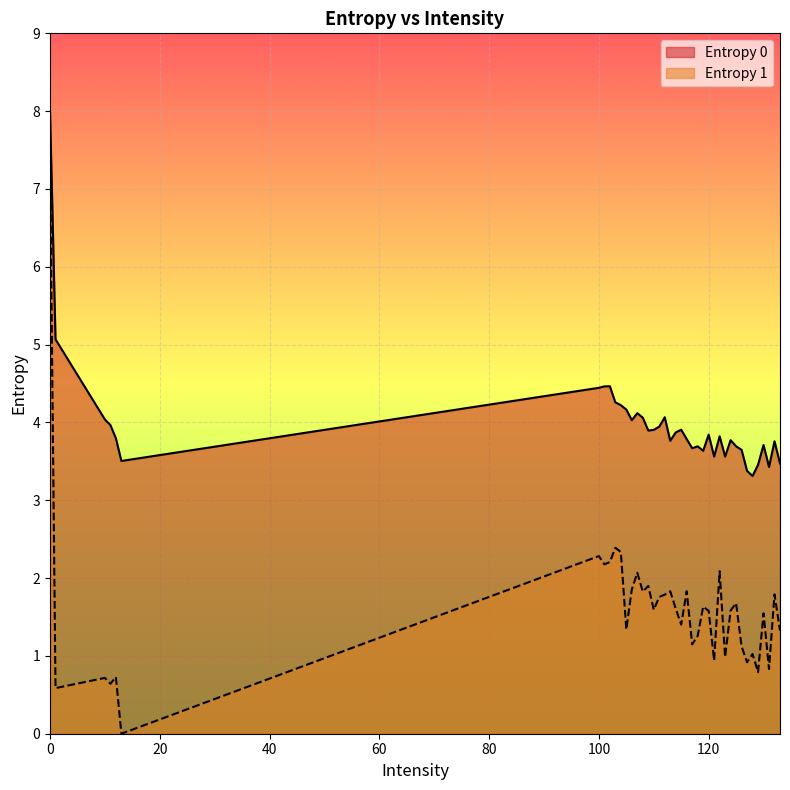

What is the difference between the maximum and minimum values in the Entropy 0 series?

4.7